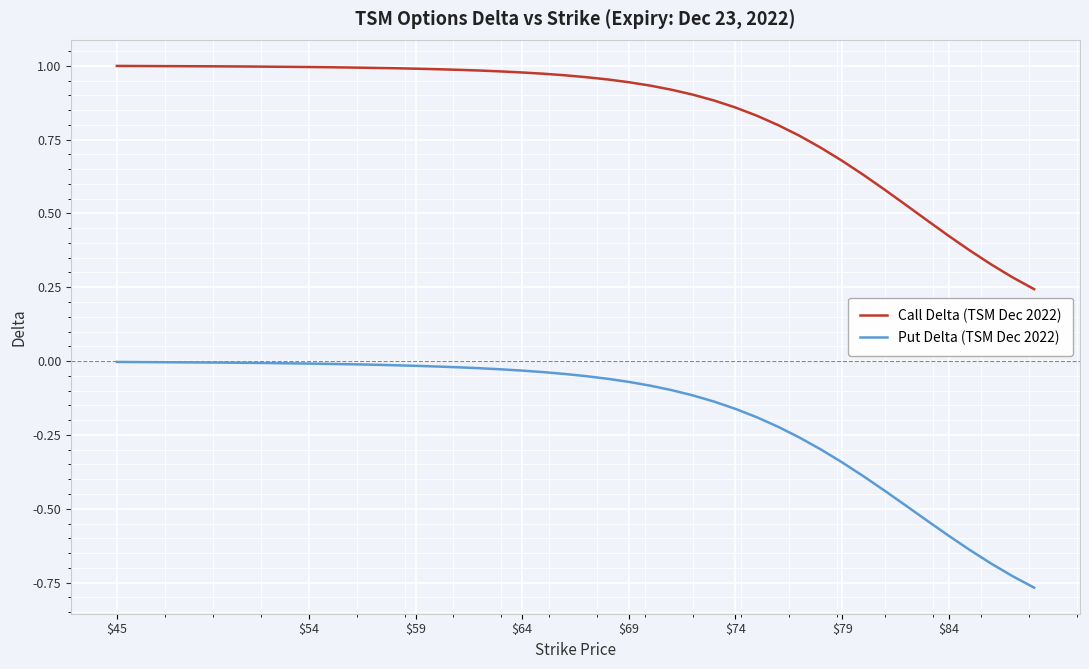

Rank the series by their maximum value, from highest to lowest.

Call Delta (TSM Dec 2022), Put Delta (TSM Dec 2022)